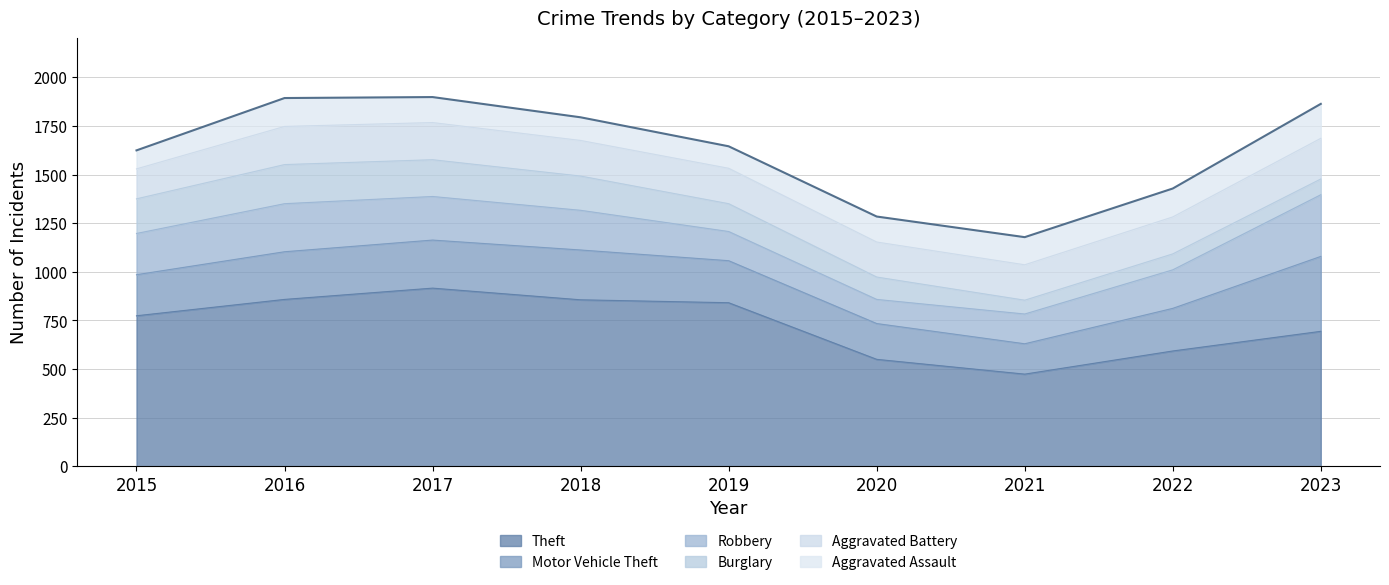

What is the value of the Burglary point at the 2nd from the left?

201